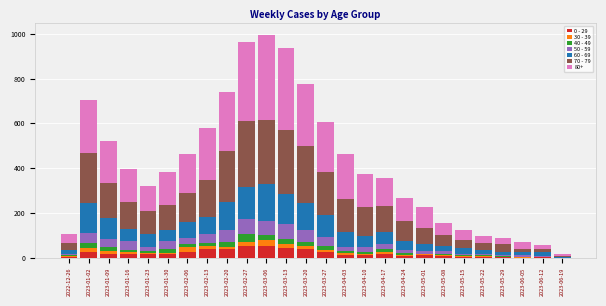

The 0 - 29 series shows 24 at 2023-03-27. True or false?

True